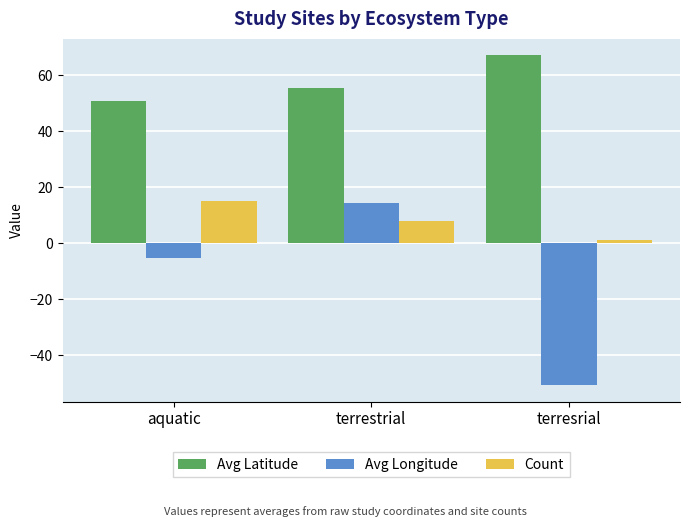

The value of Avg Longitude at terresrial is -22.4. True or false?

False